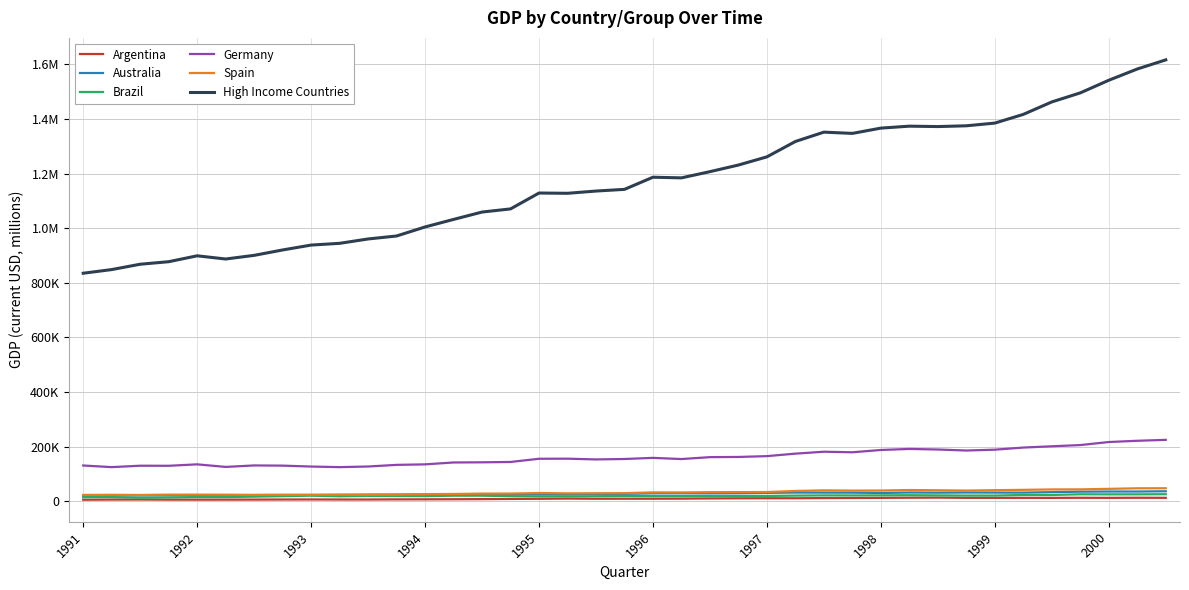

Does the chart display data point markers on the line(s)?

No